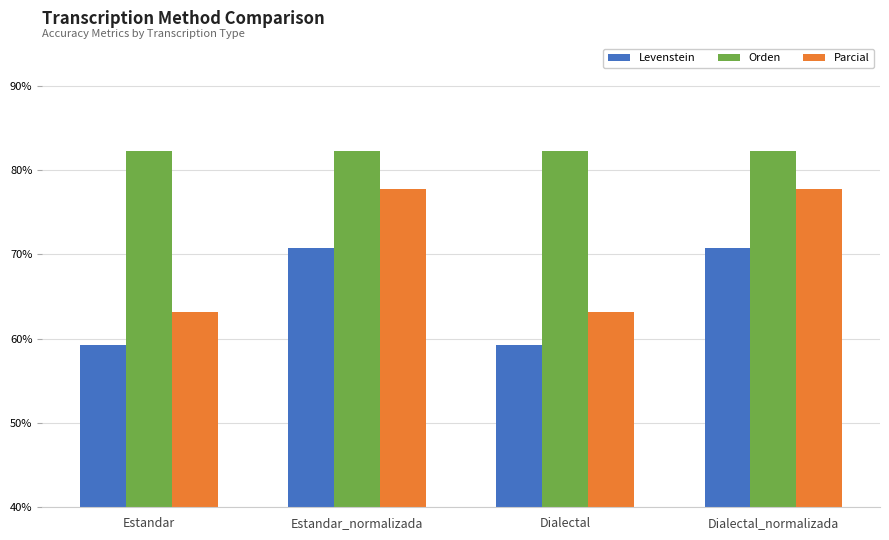

At Dialectal_normalizada, list the series in order from largest to smallest.

Orden, Parcial, Levenstein